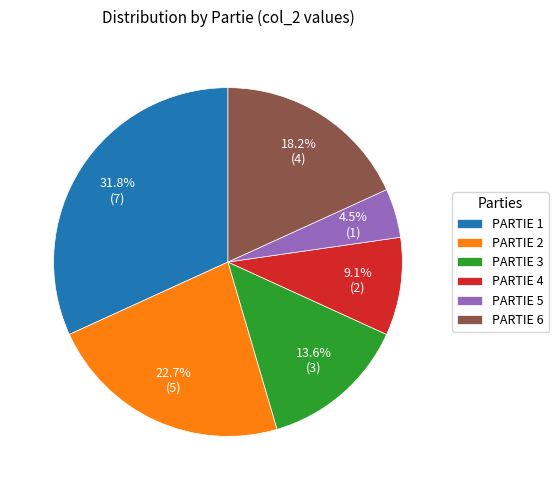

What percentage do PARTIE 2 and PARTIE 4 together represent?

31.8%